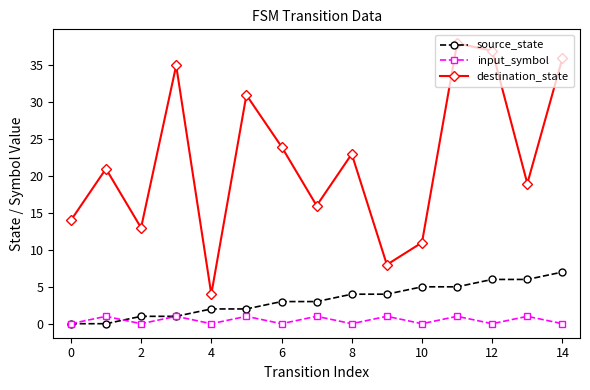

Which series has the widest spread of values?

destination_state